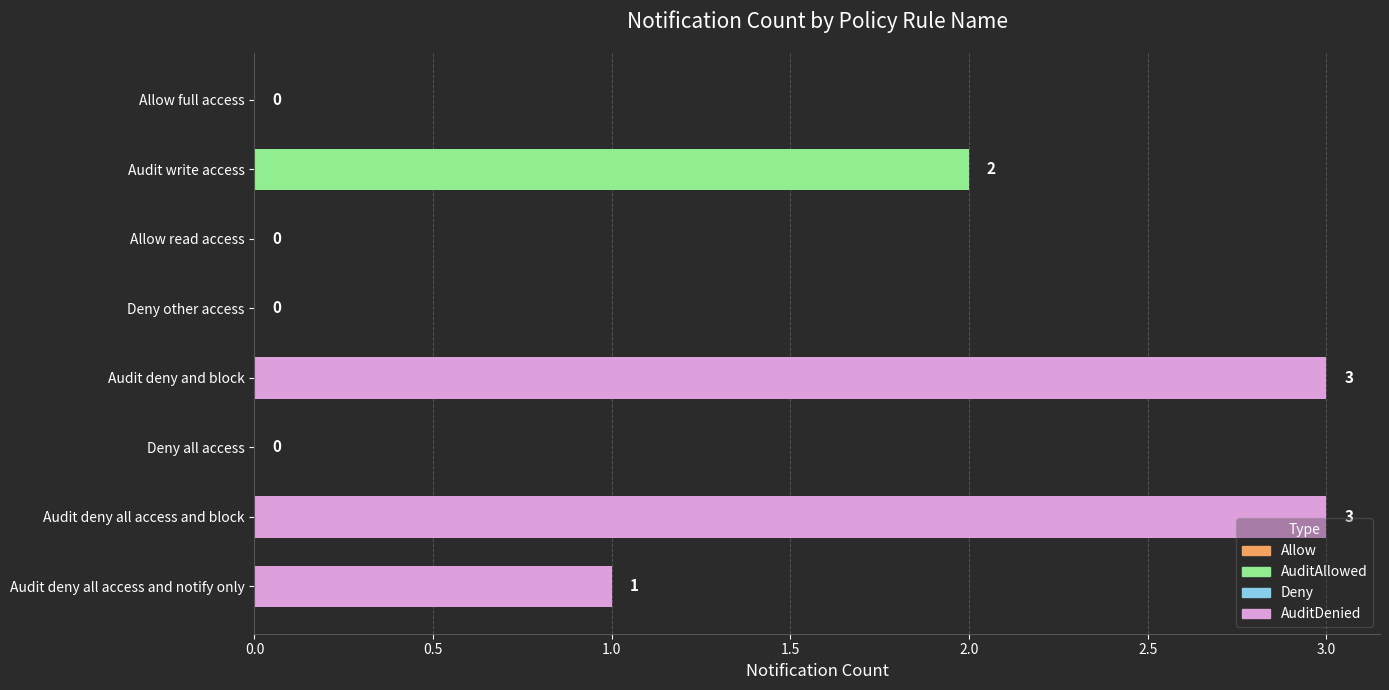

How many categories are shown in the chart?

8